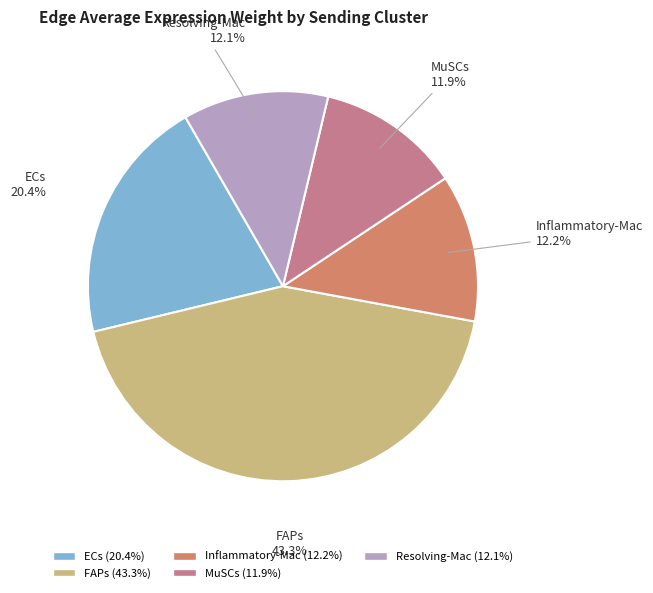

To the nearest percent, what is the difference between the largest and smallest slice percentages?

31%